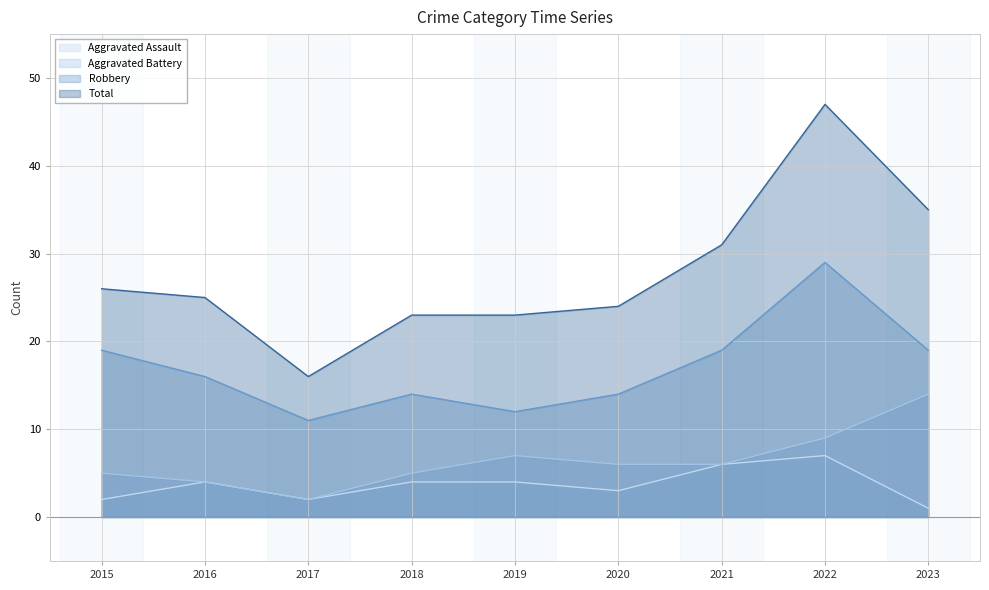

What is the sum of all Aggravated Assault values?

33